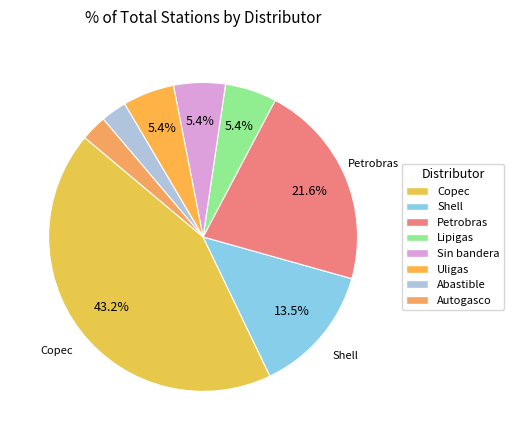

To the nearest percent, what portion does Autogasco represent?

3%